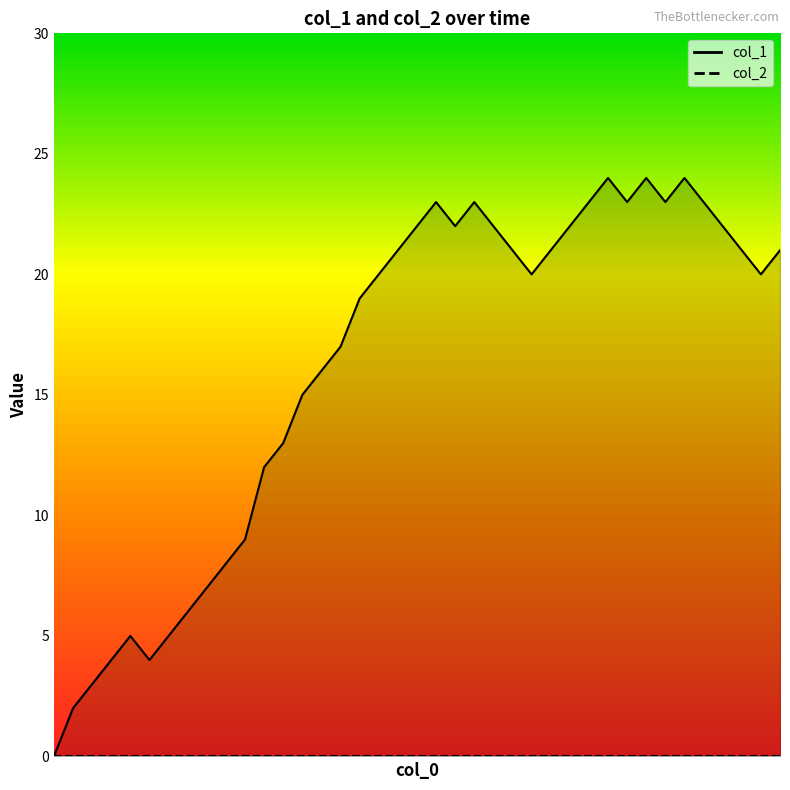

Reading right to left, extract all data points from this chart.

col_1: 38=21	37=20	36=21	35=22	34=23	33=24	32=23	31=24	30=23	29=24	28=23	27=22	26=21	25=20	24=21	23=22	22=23	21=22	20=23	19=22	18=21	17=20	16=19	15=17	14=16	13=15	12=13	11=12	10=9	9=8	8=7	7=6	6=5	5=4	4=5	3=4	2=3	1=2	0=0
col_2: 38=0	37=0	36=0	35=0	34=0	33=0	32=0	31=0	30=0	29=0	28=0	27=0	26=0	25=0	24=0	23=0	22=0	21=0	20=0	19=0	18=0	17=0	16=0	15=0	14=0	13=0	12=0	11=0	10=0	9=0	8=0	7=0	6=0	5=0	4=0	3=0	2=0	1=0	0=0